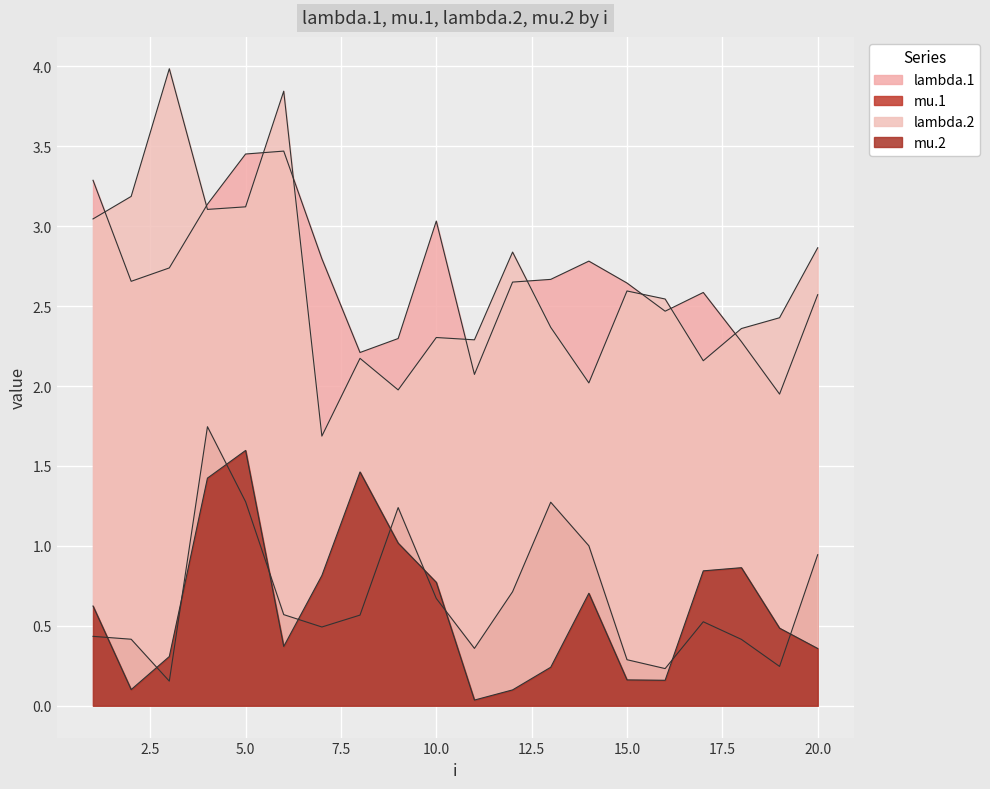

The lambda.2 series shows 0.9 at 14. True or false?

False